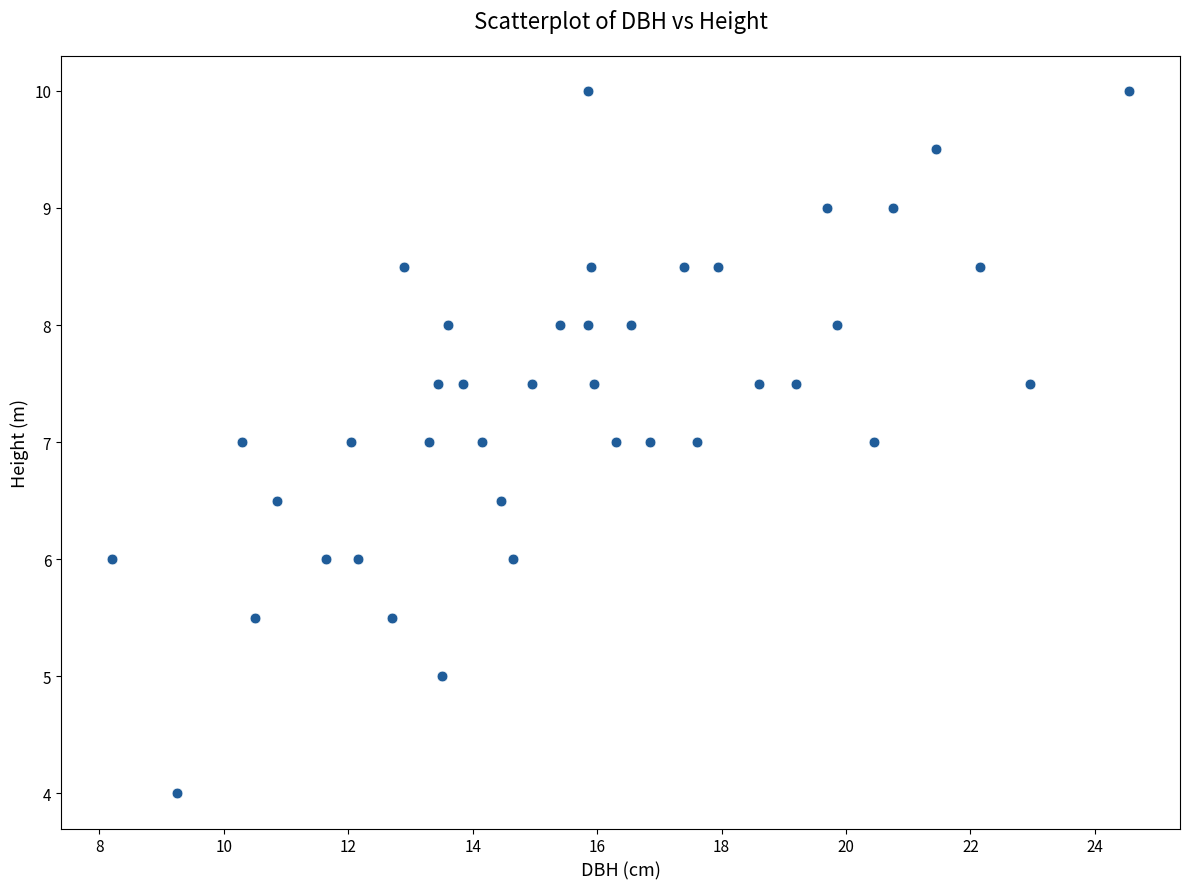

What is the range of X values (max minus min)?

16.4